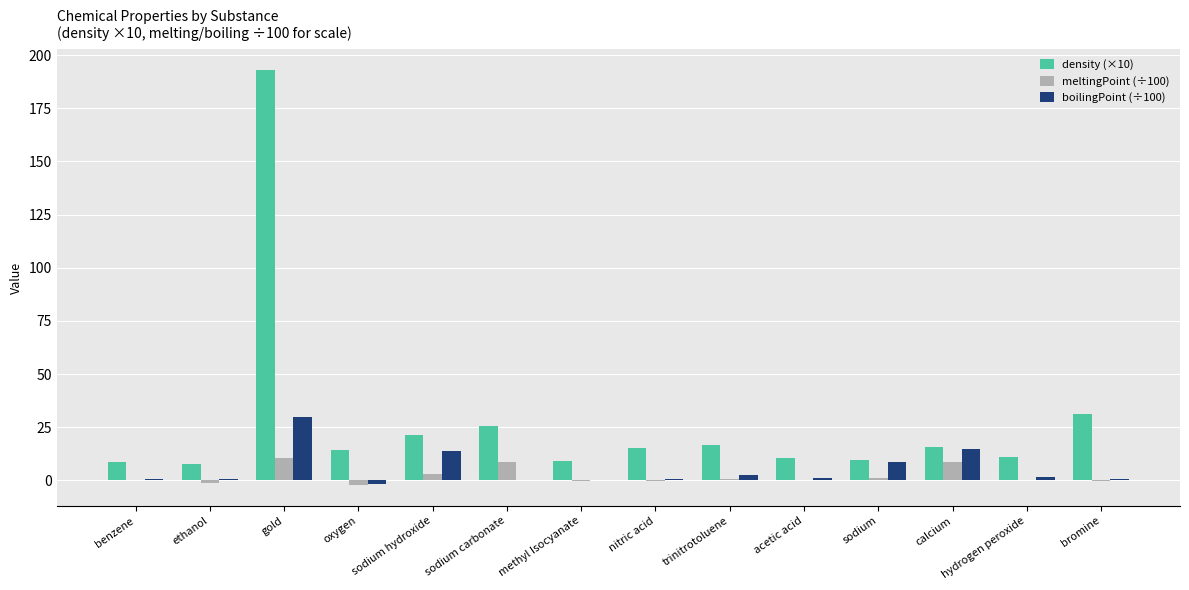

What is the greatest value displayed?

193.0